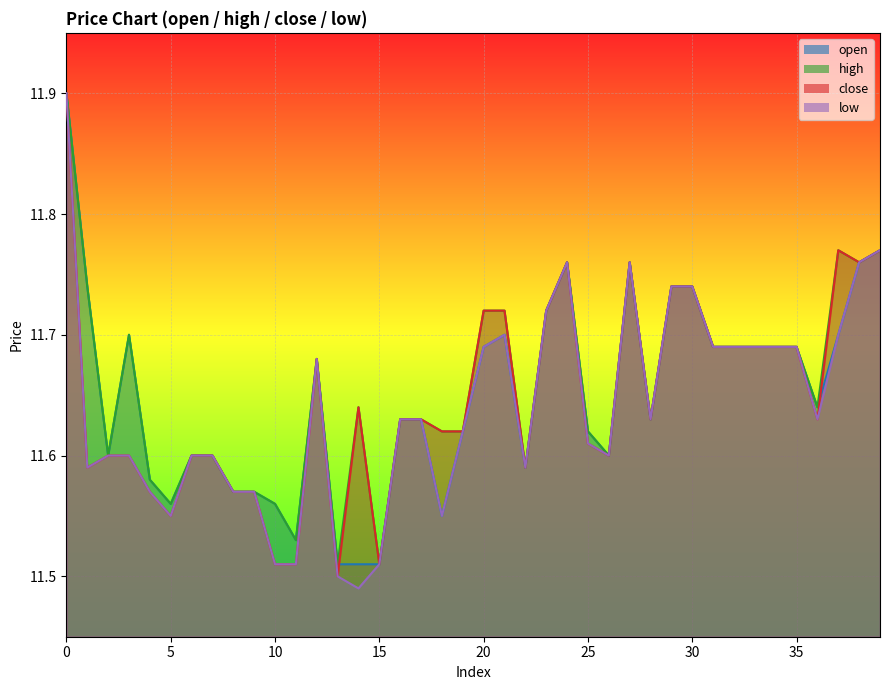

Which series has the largest total across all categories?

high